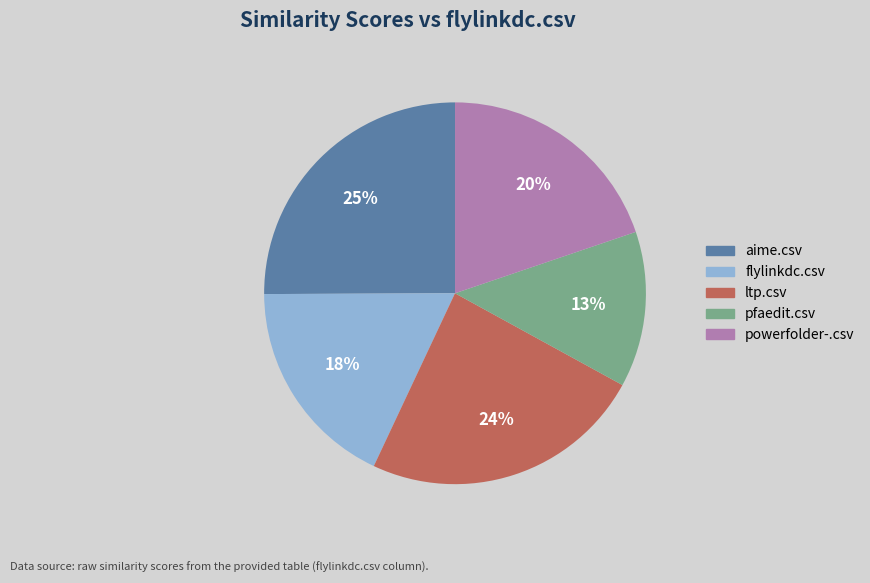

To the nearest percent, what is the difference between the largest and smallest slice percentages?

12%